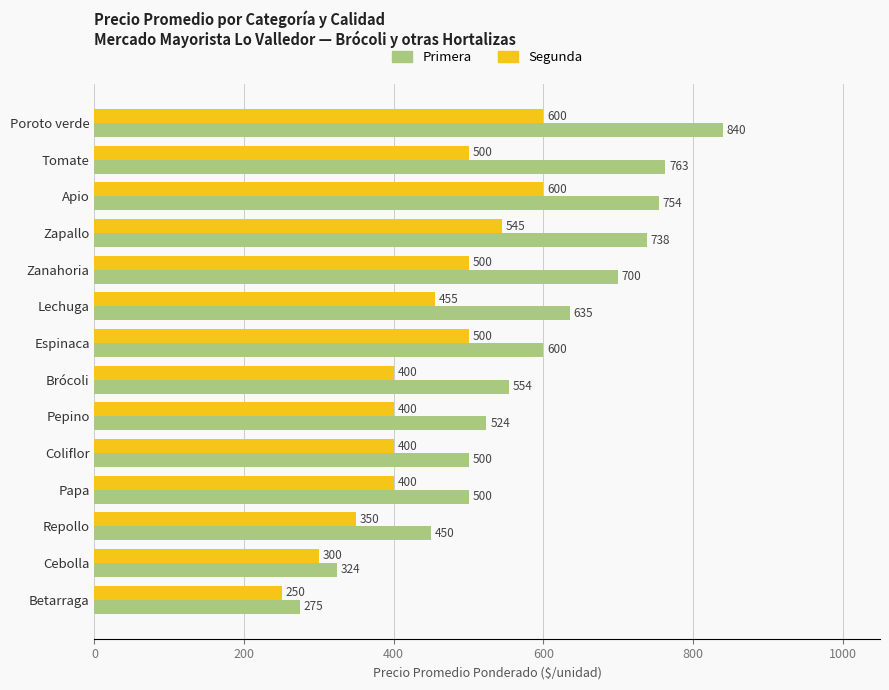

What is the difference between the highest and lowest values at Repollo?

100